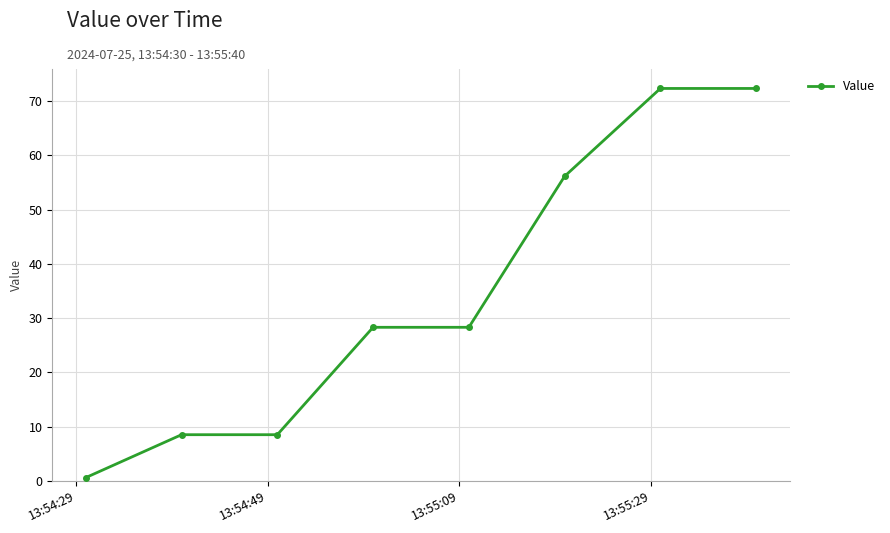

Count the number of data series in this chart.

1